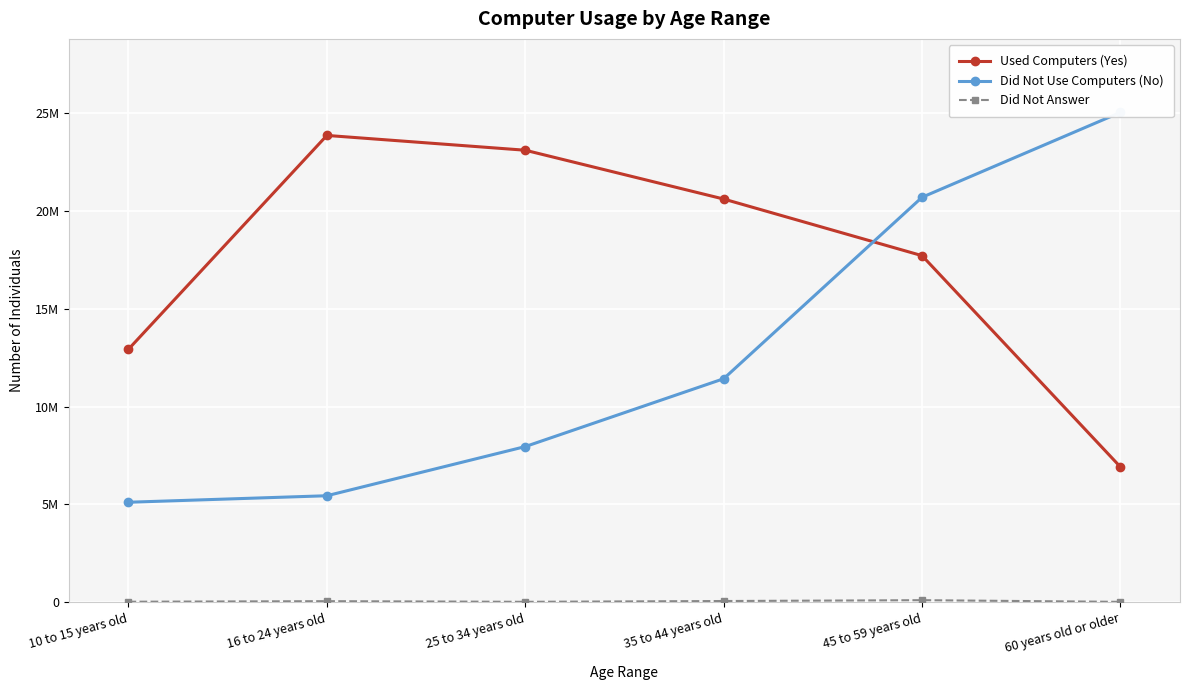

How many categories are shown in the chart?

6